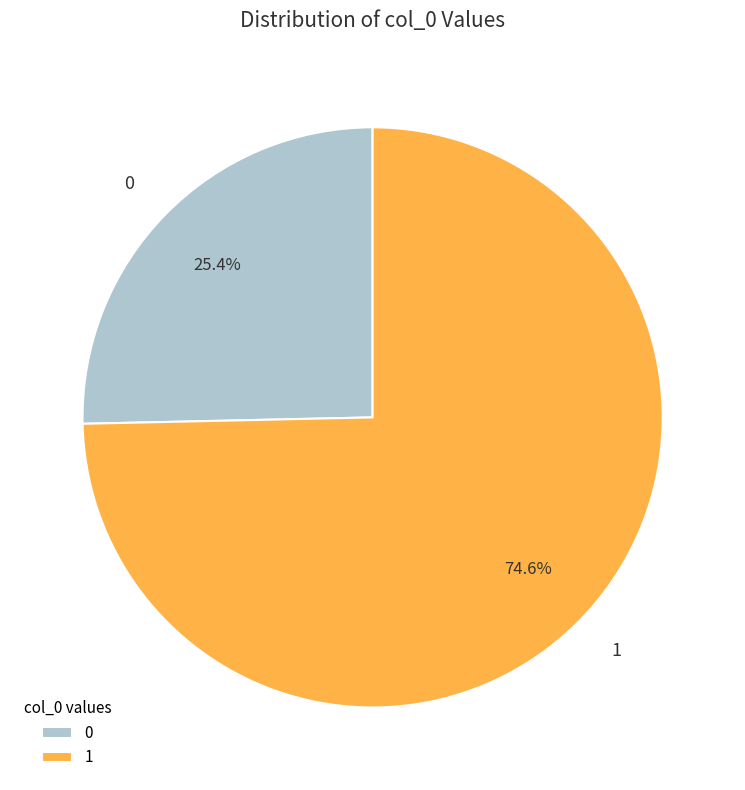

The 1 slice represents 75% of the pie. True or false?

True